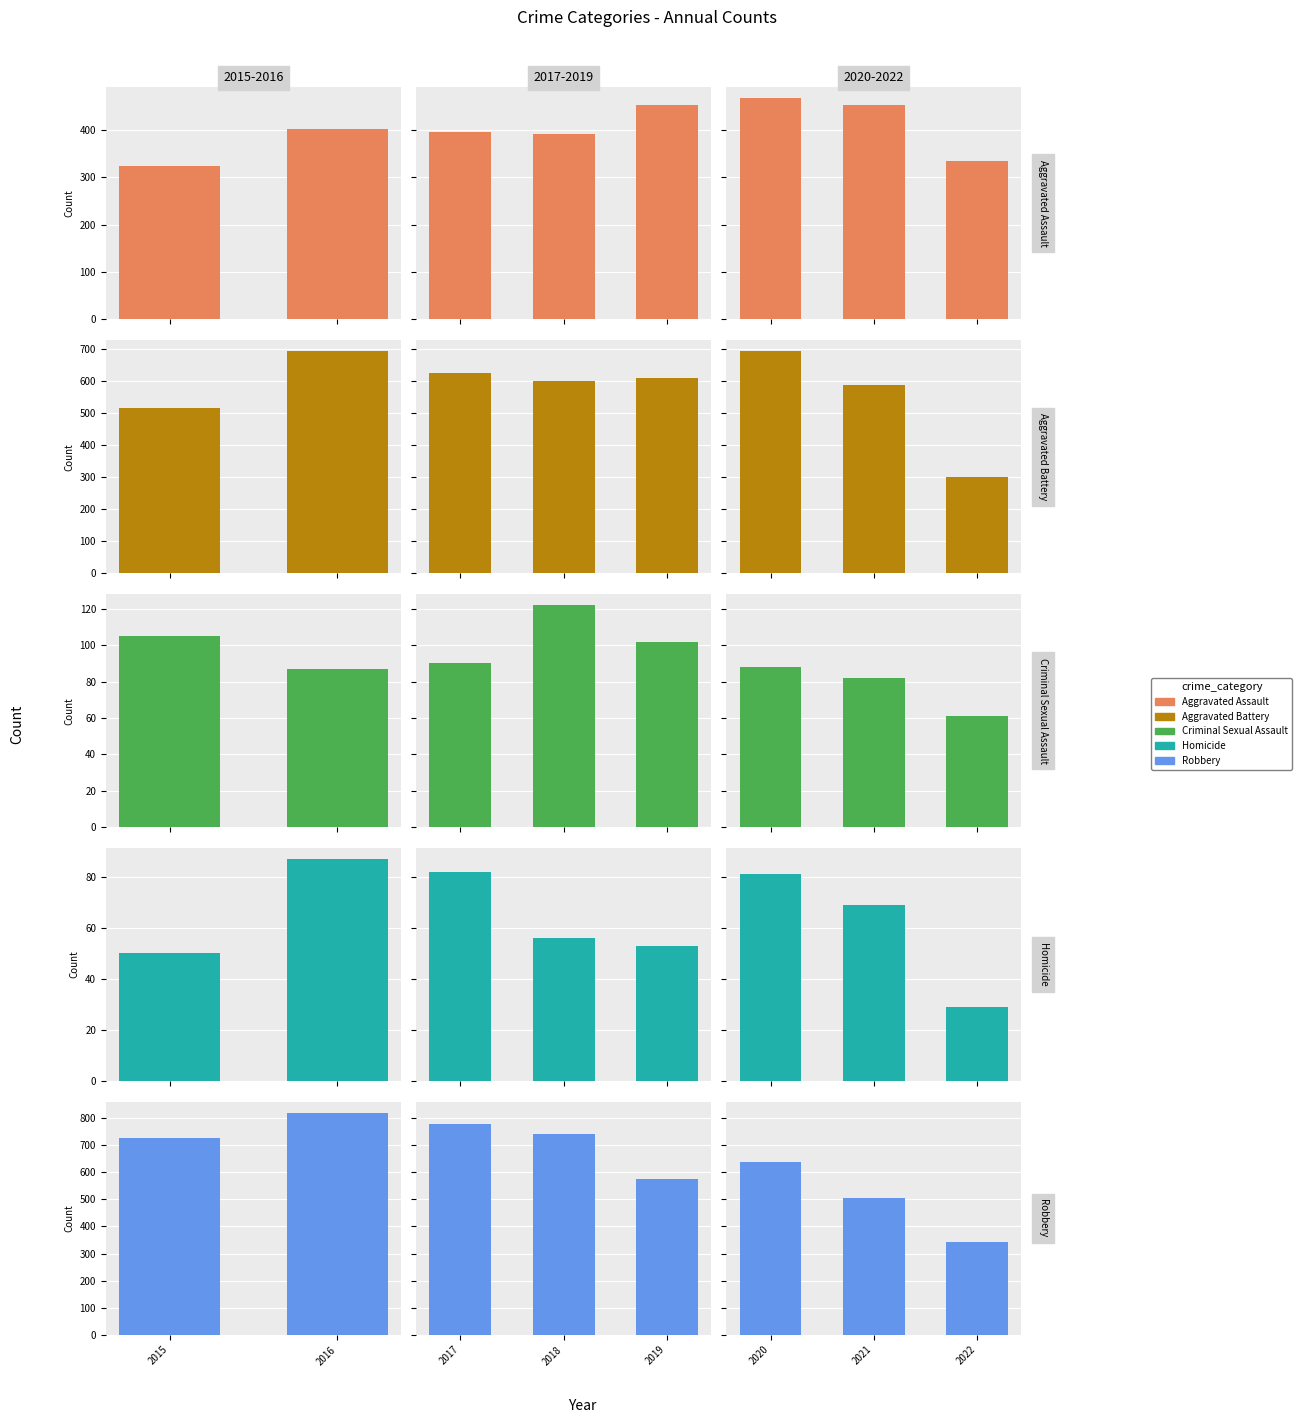

How many bars are there in each group?

5